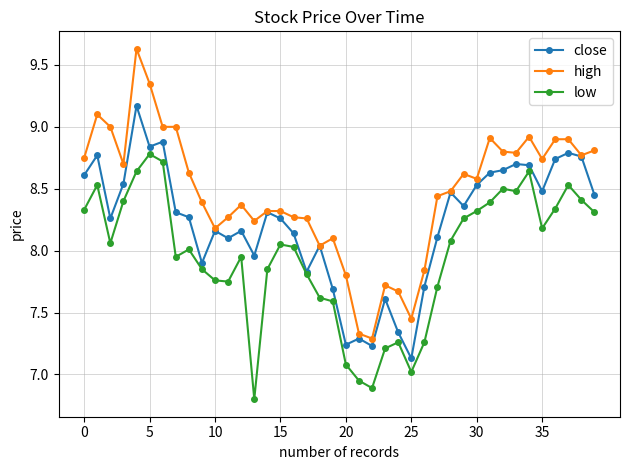

True or false: high has more than 1 interior local peaks.

True